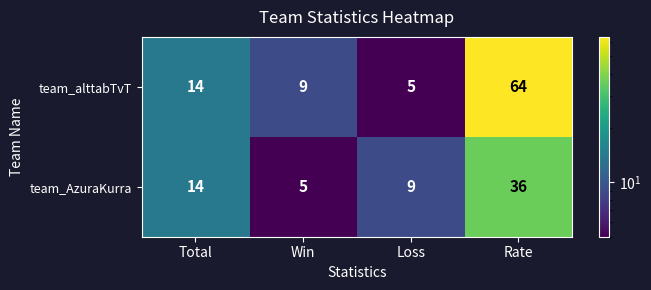

Which series changed the most between Total and Win?

team_AzuraKurra